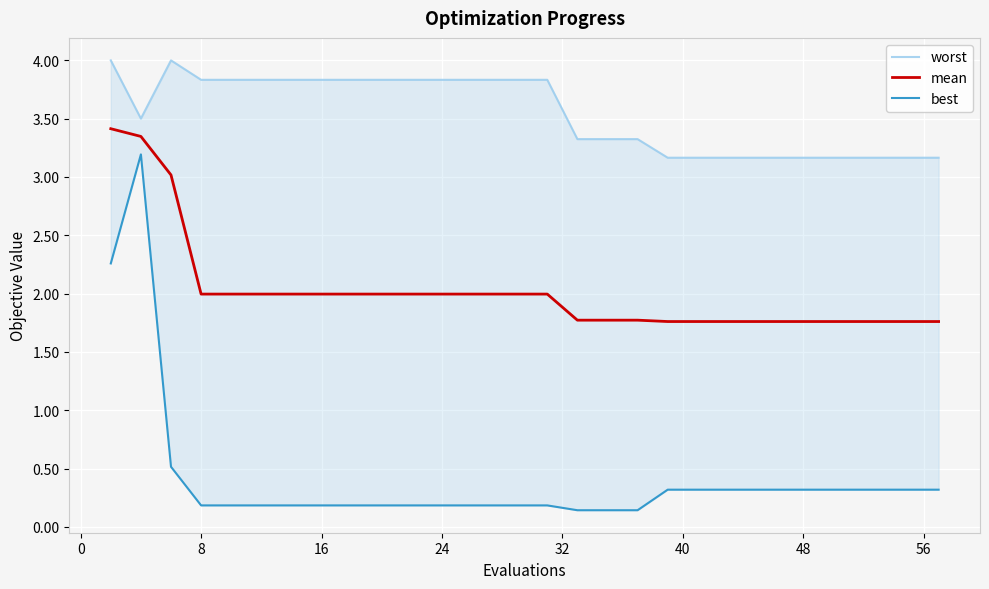

True or false: worst and best cross at least once.

False